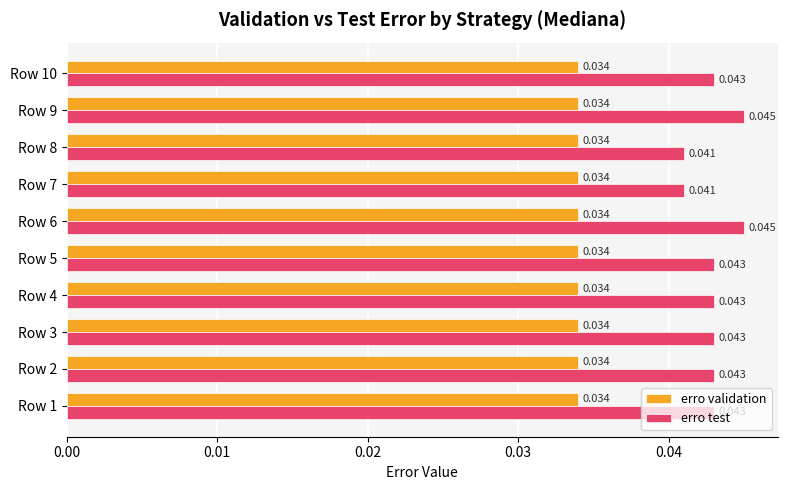

Which series has the largest total across all categories?

erro test